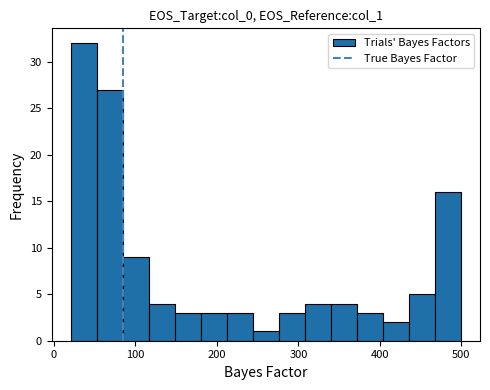

Around what value on the x-axis is the tallest bar? Give the approximate position of its centre, as read against the axis.

40